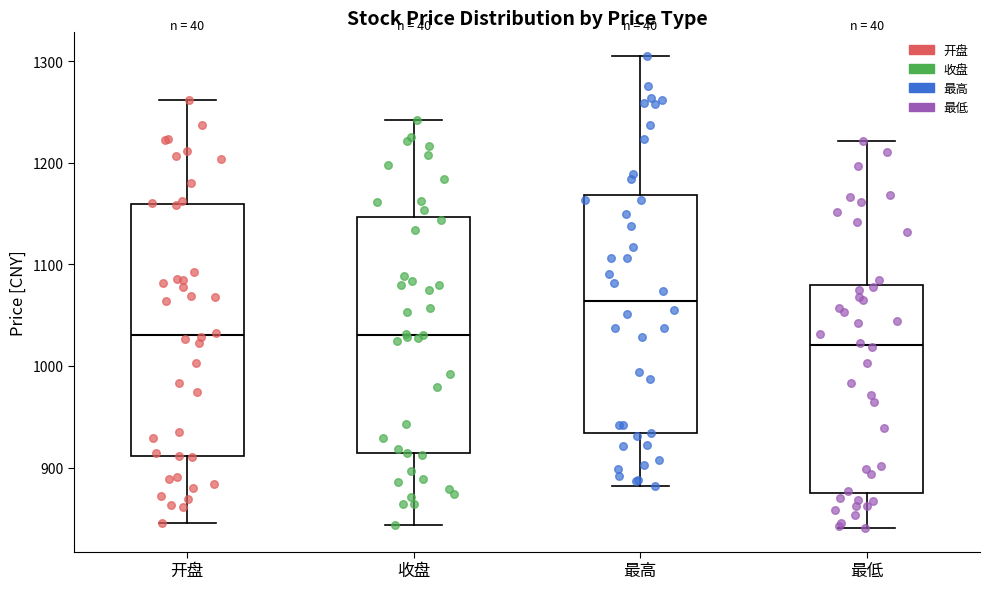

Comparing the boxes themselves (not the whiskers), which one is the tallest?

开盘